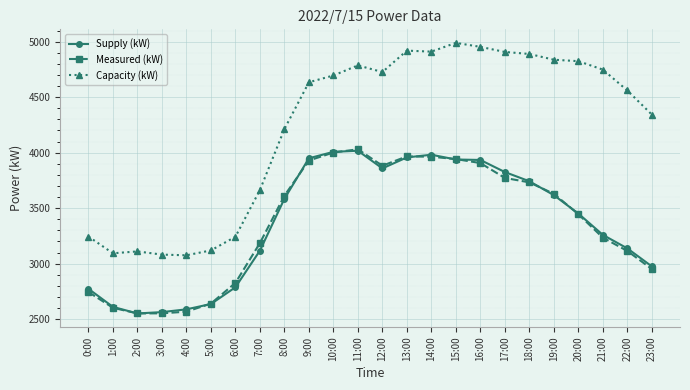

What is the lowest value of the Capacity (kW) series?

3075